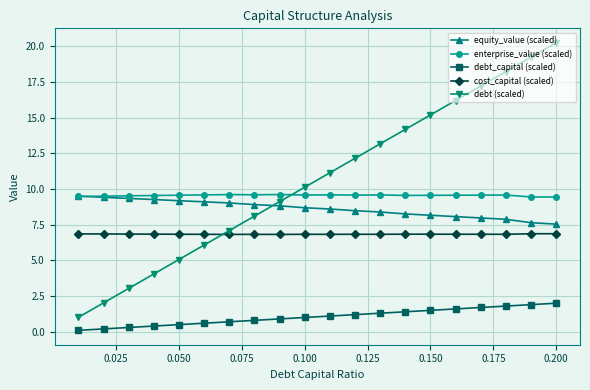

What is the value of the enterprise_value (scaled) point at the 13th from the left?

9.6